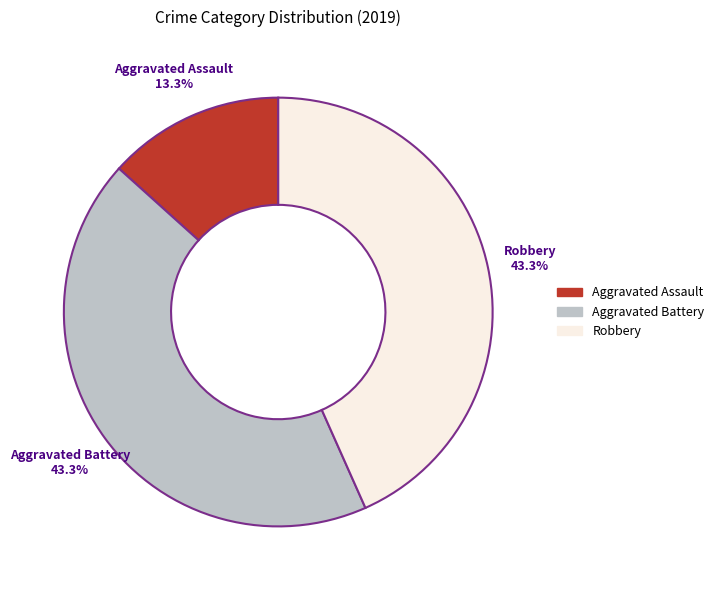

Between Aggravated Assault and Robbery, which is larger?

Robbery